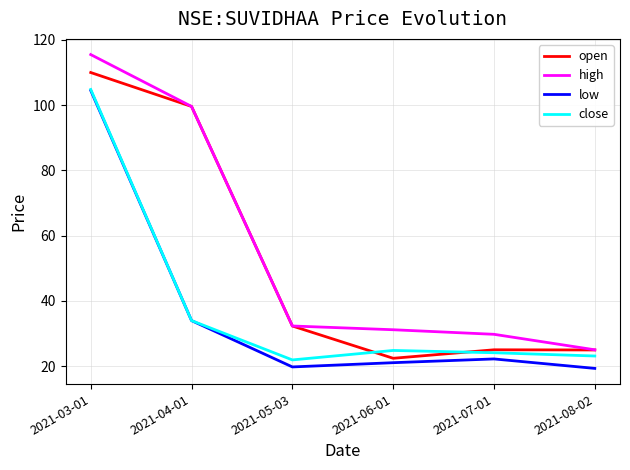

The value of low at 2021-03-01 is 104.5. True or false?

True